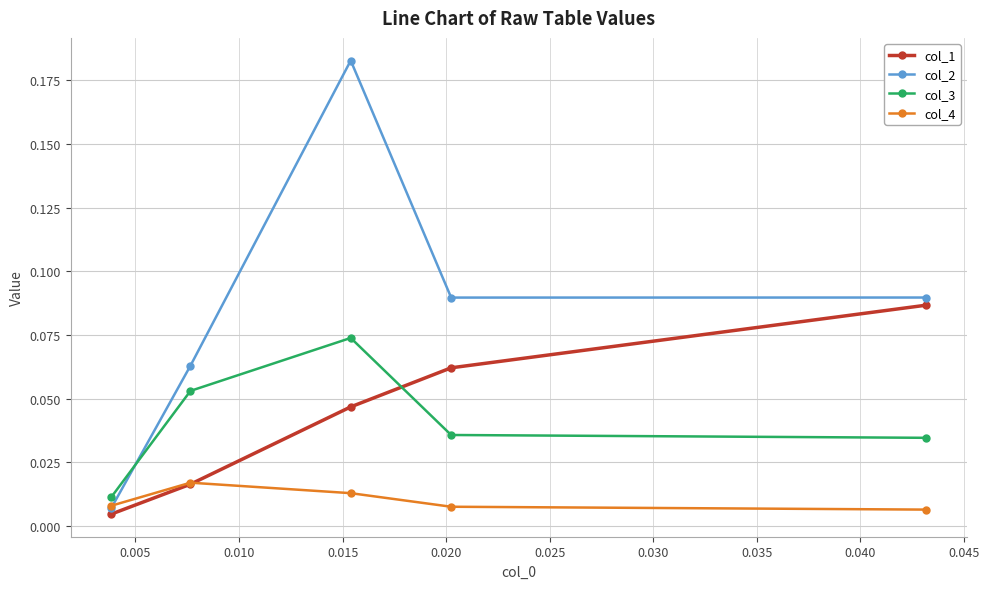

At how many categories does at least one series exceed 0?

5